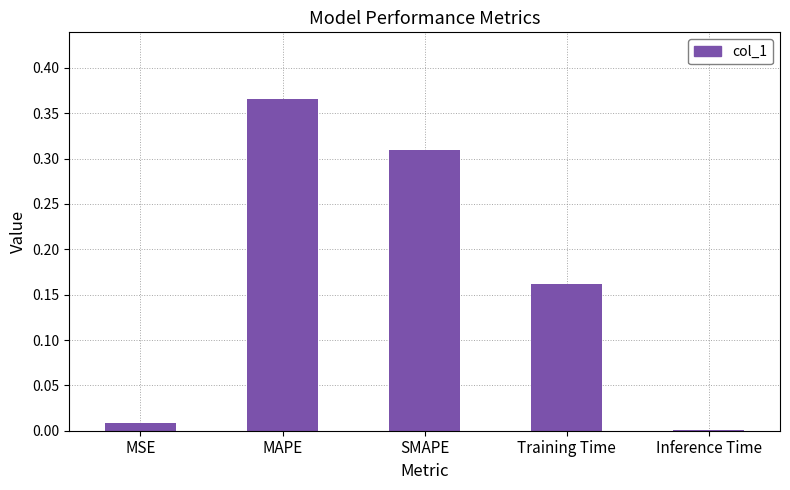

Which category has the highest value across all series?

MAPE